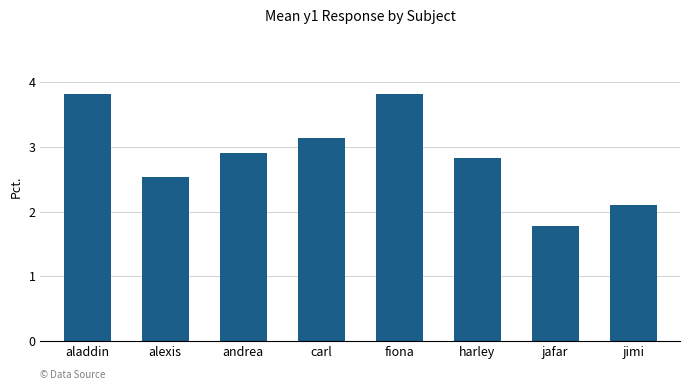

What is the smallest value displayed?

1.8